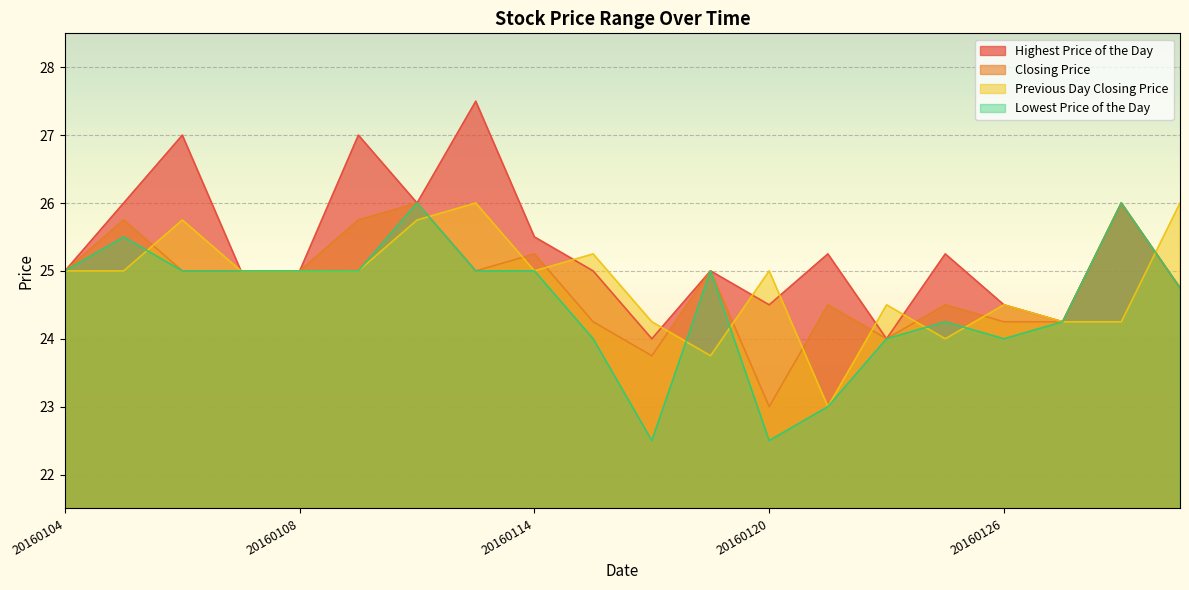

What is the lowest value of the Lowest Price of the Day series?

22.5